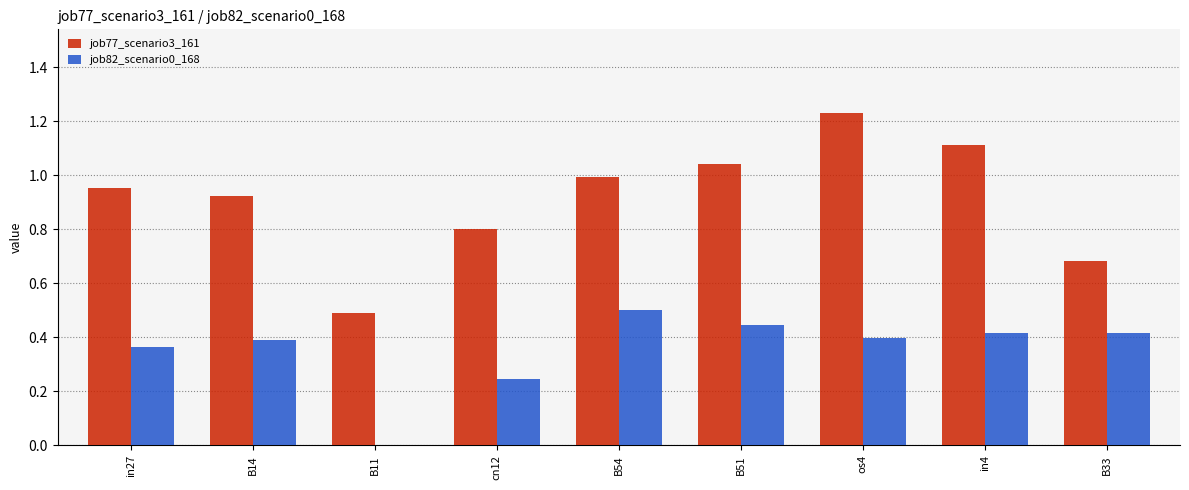

What is the maximum value for job82_scenario0_168?

0.5